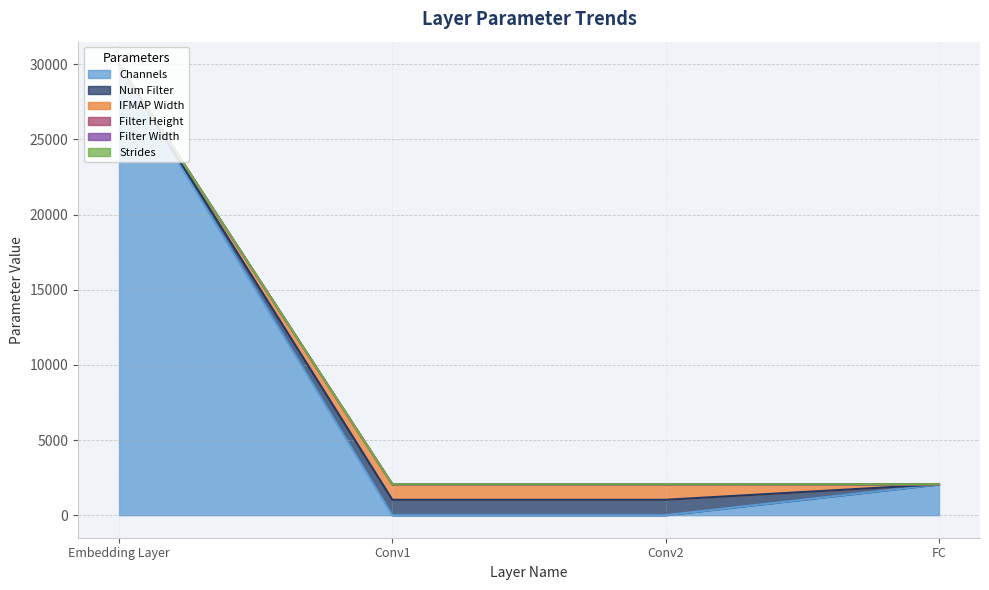

True or false: Filter Width has a value of 0 at FC.

False